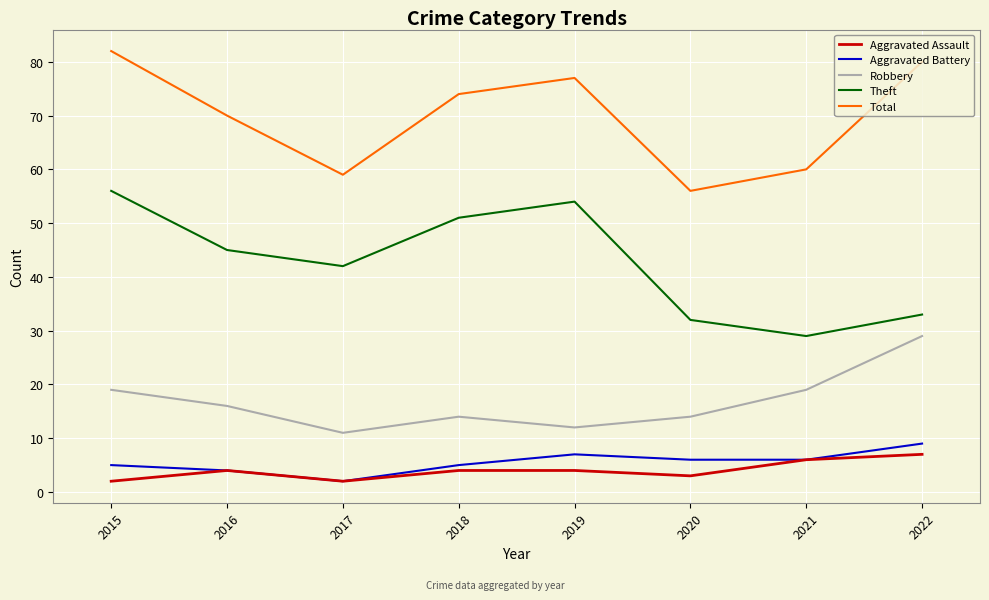

Between 2018 and 2020, which series saw the biggest shift?

Theft